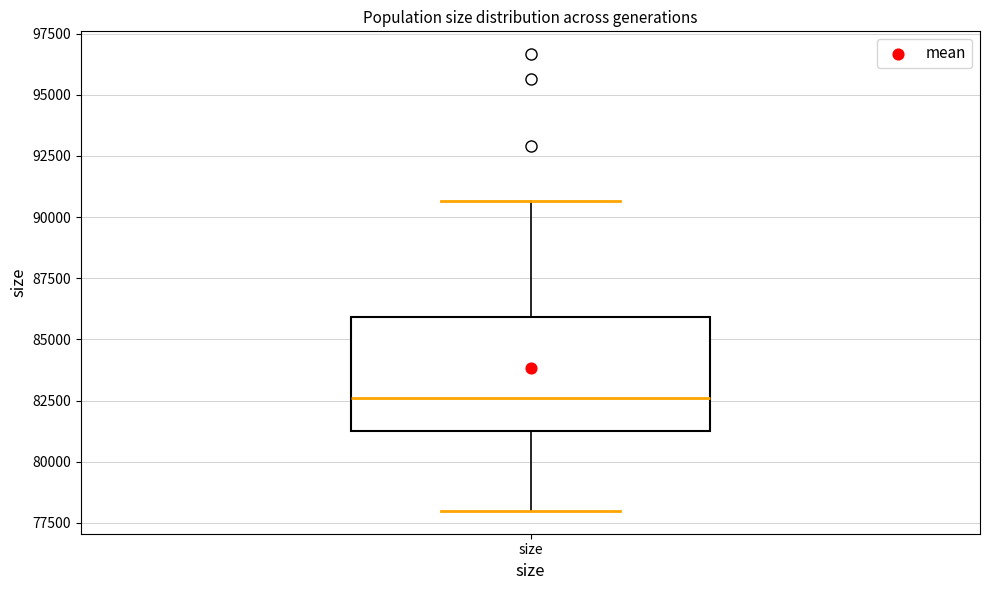

Read this box plot against the y-axis: the position of the median line, the range covered by the box, and the ends of both whiskers. The values are not printed on the chart, so give them approximately, as read against the axis.

median 82500, box 81500 to 86000, whiskers 78000 to 90500